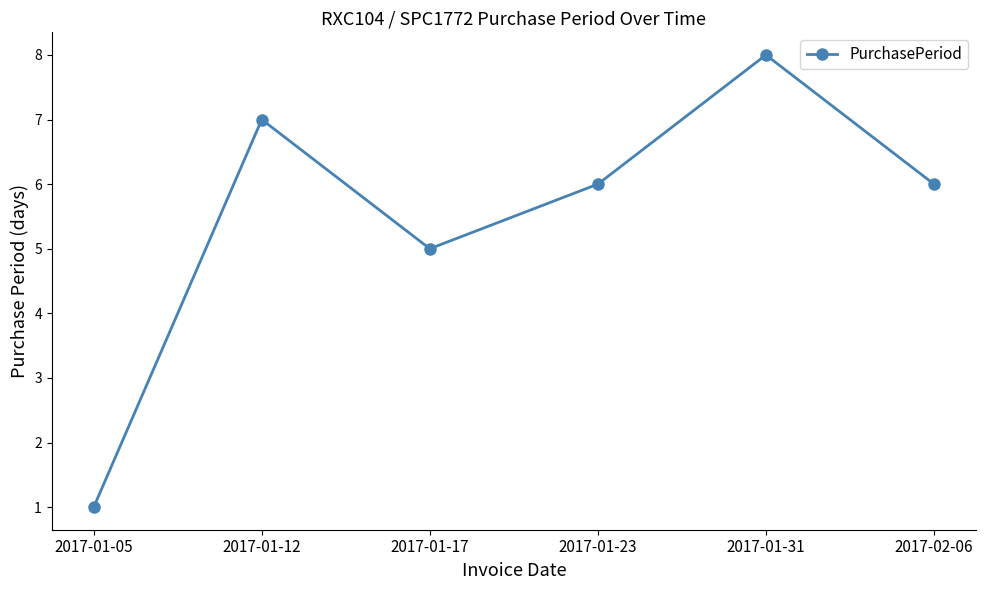

How many data points does each series have?

6